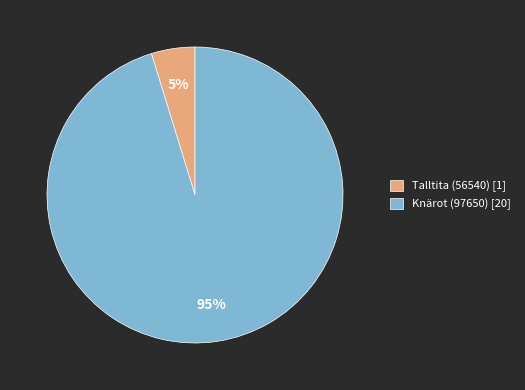

Is the sum of Talltita (56540) [1] and Knärot (97650) [20] greater than half?

Yes